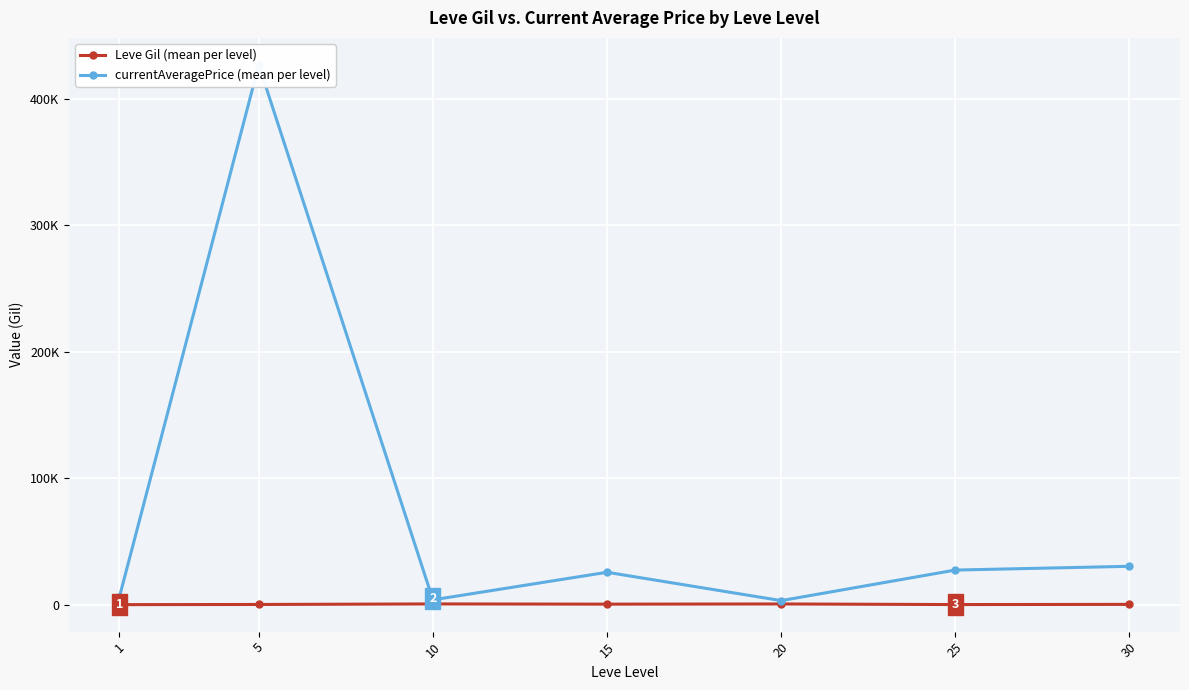

Is the value of currentAveragePrice (mean per level) at 20 greater than the value of Leve Gil (mean per level) at 15?

Yes